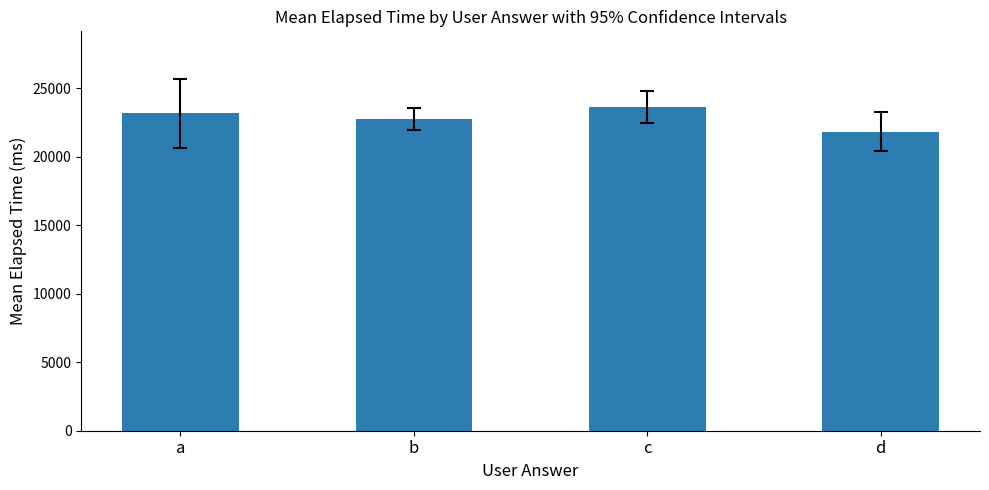

Between b and d, which is larger?

b